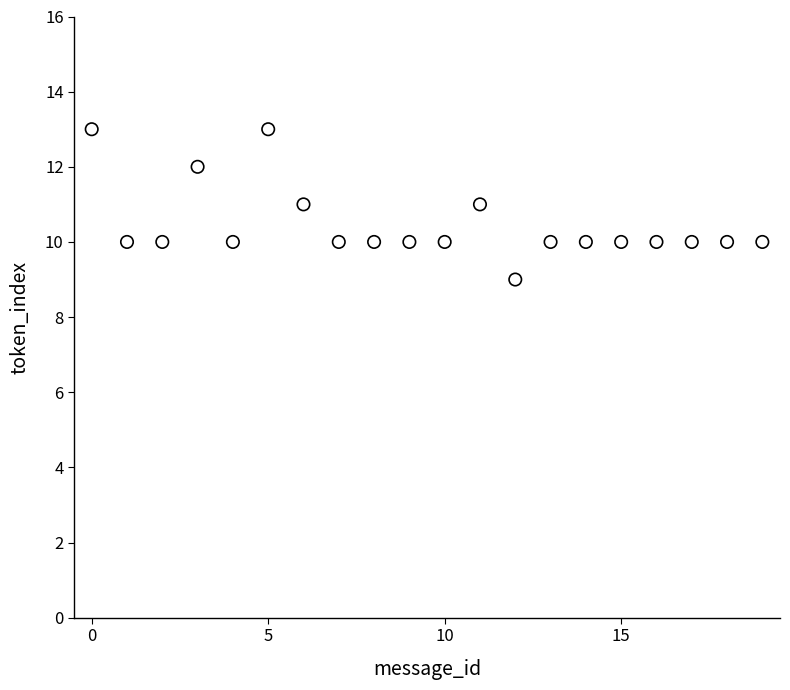

How many data points are displayed?

20